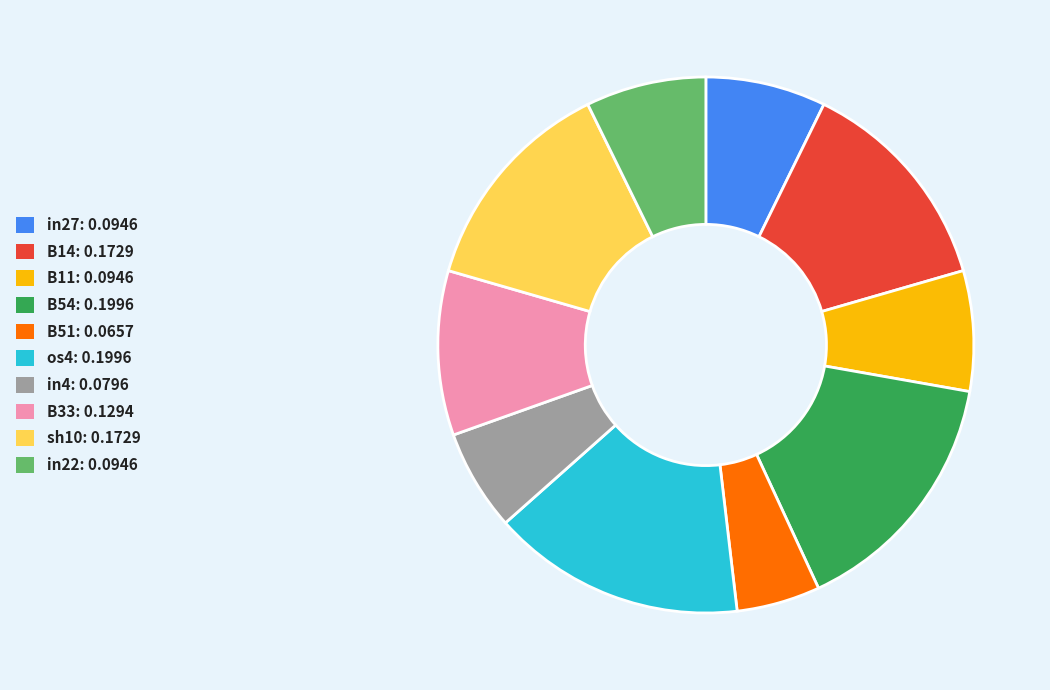

Which has a higher value, in27 or in4?

in27